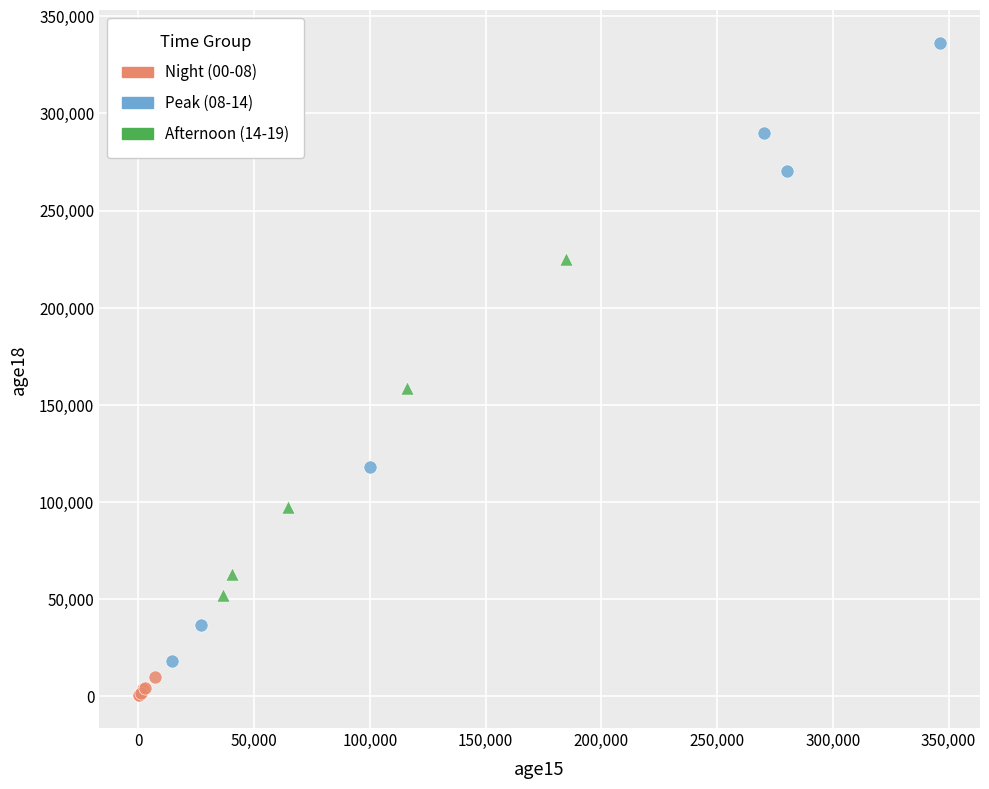

Which series reaches the maximum Y coordinate?

Peak (08-14)